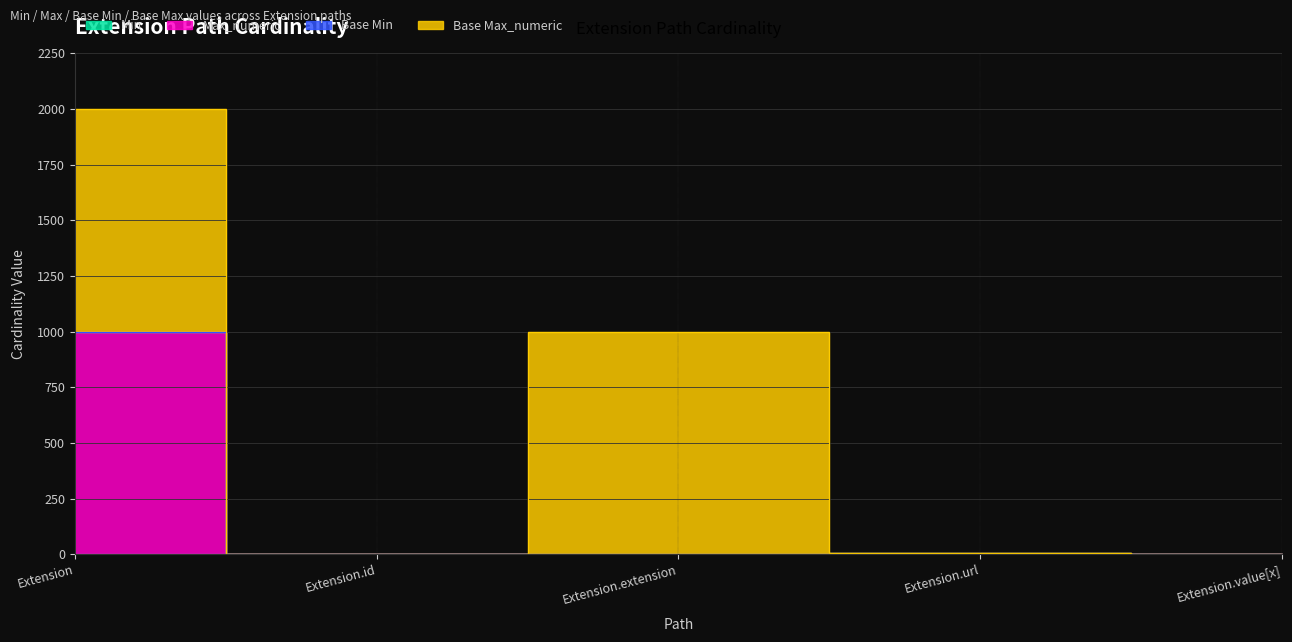

Is this an area chart (filled region under the line)?

No